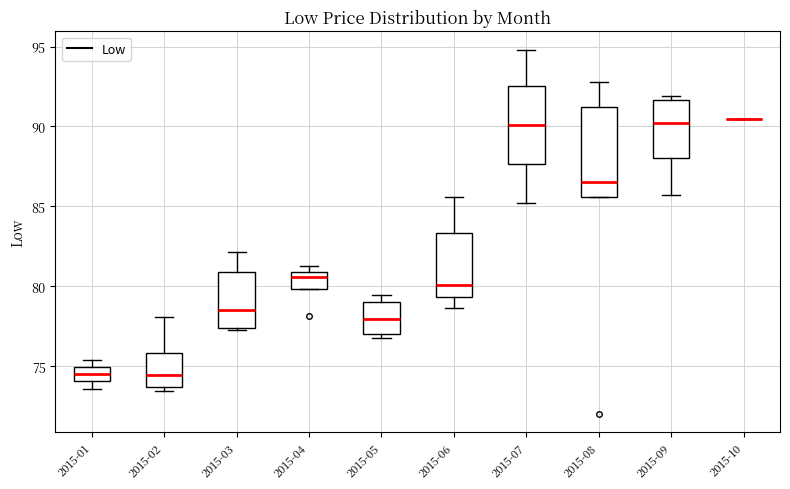

Reading left to right, transcribe this box plot: for each box, give where its median line is, the range the box spans, and where its two whiskers end, as read against the y-axis. The values are not printed on the chart, so give them approximately, as read against the axis.

2015-01: median 74.5, box 74.0 to 75.0, whiskers 73.5 to 75.5
2015-02: median 74.5, box 73.5 to 76.0, whiskers 73.5 (just below the box's lower edge) to 78.0
2015-03: median 78.5, box 77.5 to 81.0, whiskers 77.5 to 82.0
2015-04: median 80.5, box 80.0 to 81.0, whiskers 80.0 to 81.0 (just above the box's upper edge)
2015-05: median 78.0, box 77.0 to 79.0, whiskers 77.0 (just below the box's lower edge) to 79.5
2015-06: median 80.0, box 79.5 to 83.5, whiskers 78.5 to 85.5
2015-07: median 90.0, box 87.5 to 92.5, whiskers 85.0 to 95.0
2015-08: median 86.5, box 85.5 to 91.0, whiskers 85.5 to 93.0
2015-09: median 90.0, box 88.0 to 91.5, whiskers 85.5 to 92.0
2015-10: box collapsed to a line at 90.5, whiskers 90.5 to 90.5